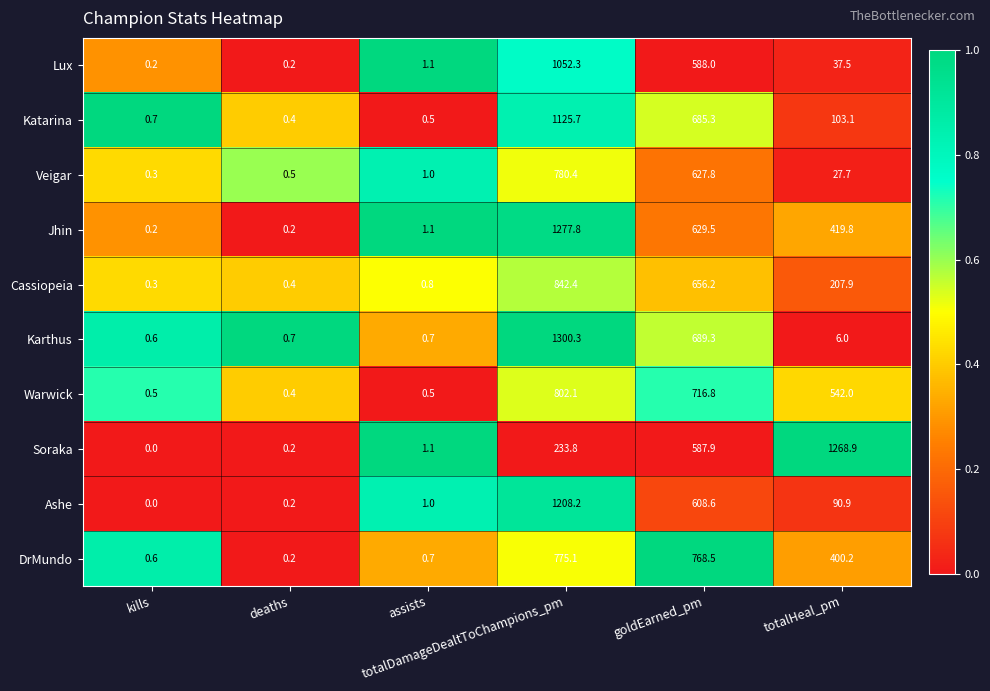

What is the difference between the maximum and second lowest values in the Katarina series?

1125.2